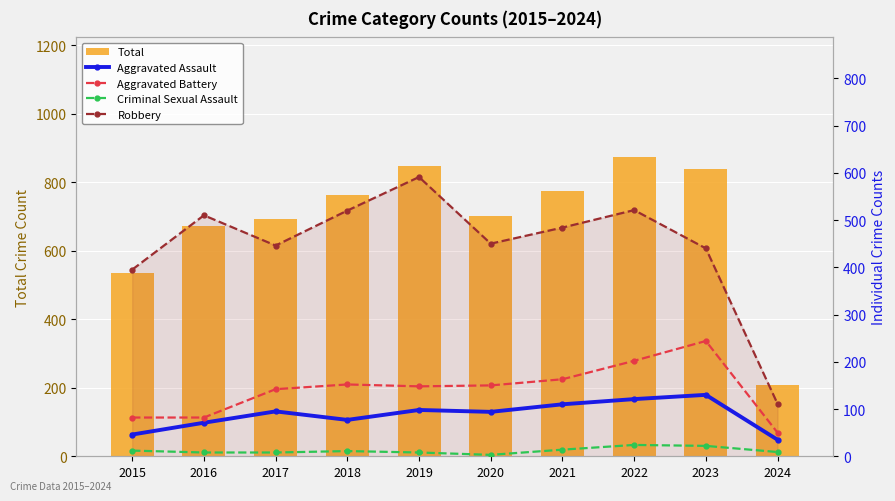

Does the chart contain any negative values?

No